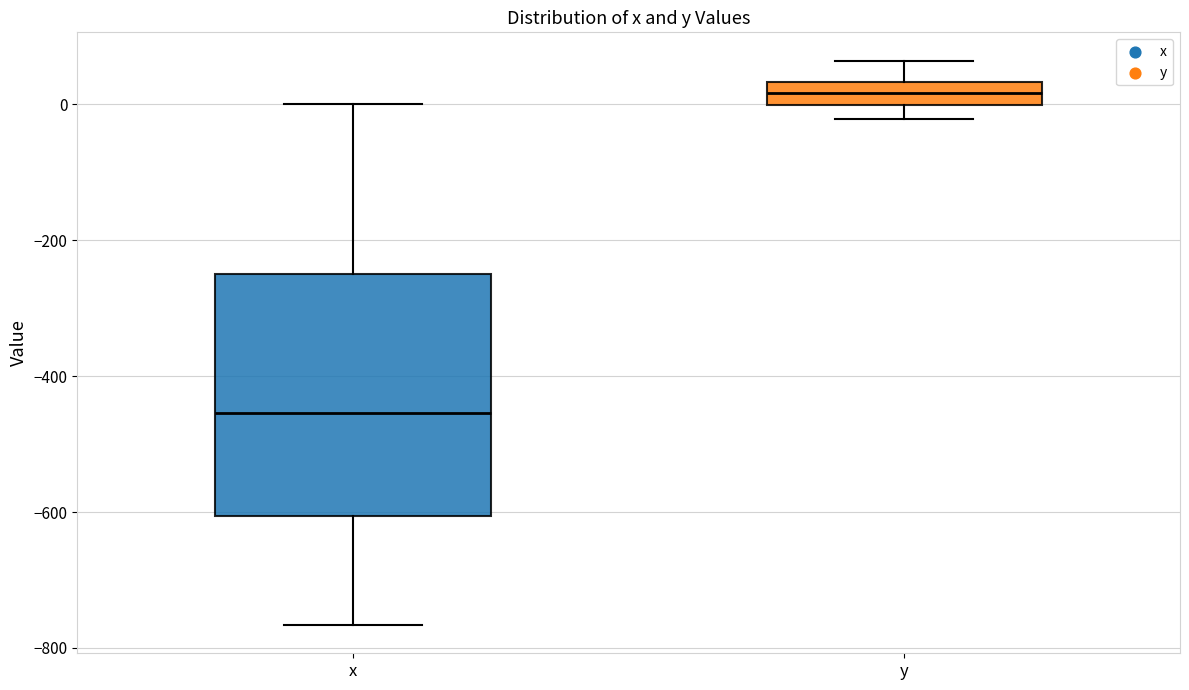

Where does the lower whisker of the box for x end on the y-axis? The values are not printed on the chart, so give them approximately, as read against the axis.

-760